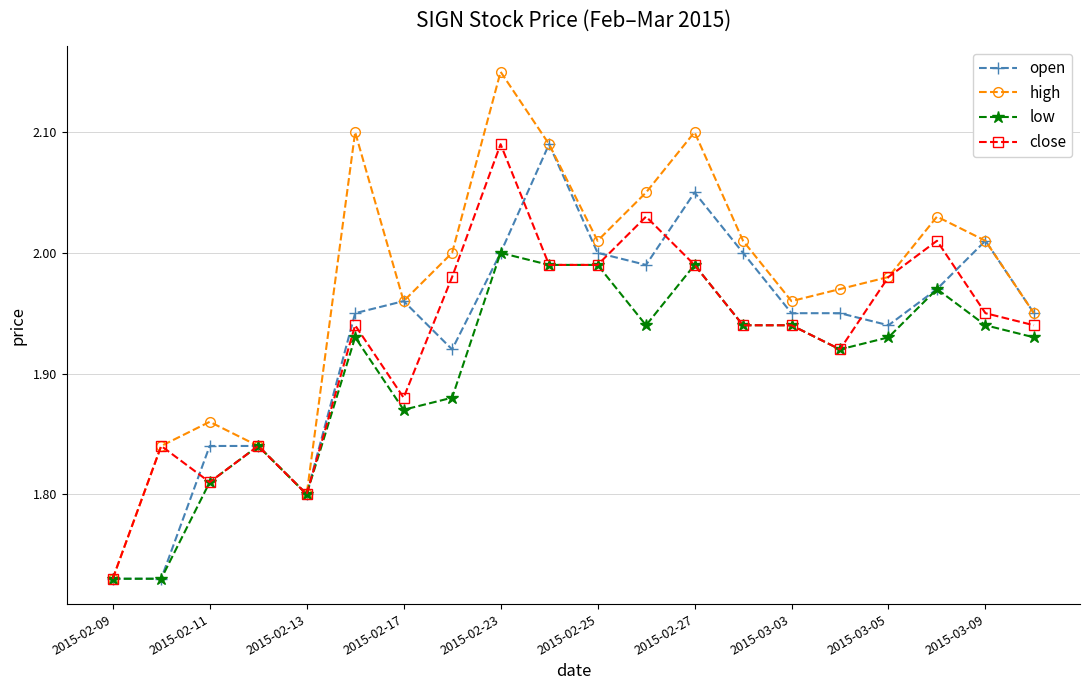

How many categories are shown in the chart?

20